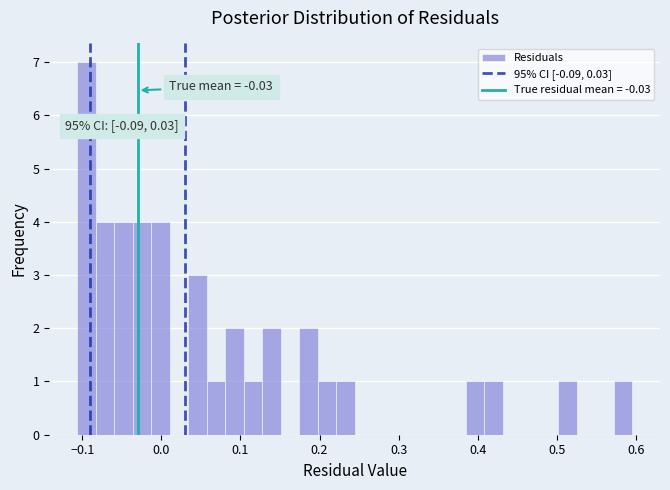

Around what value on the x-axis is the tallest bar? Give the approximate position of its centre, as read against the axis.

-0.09